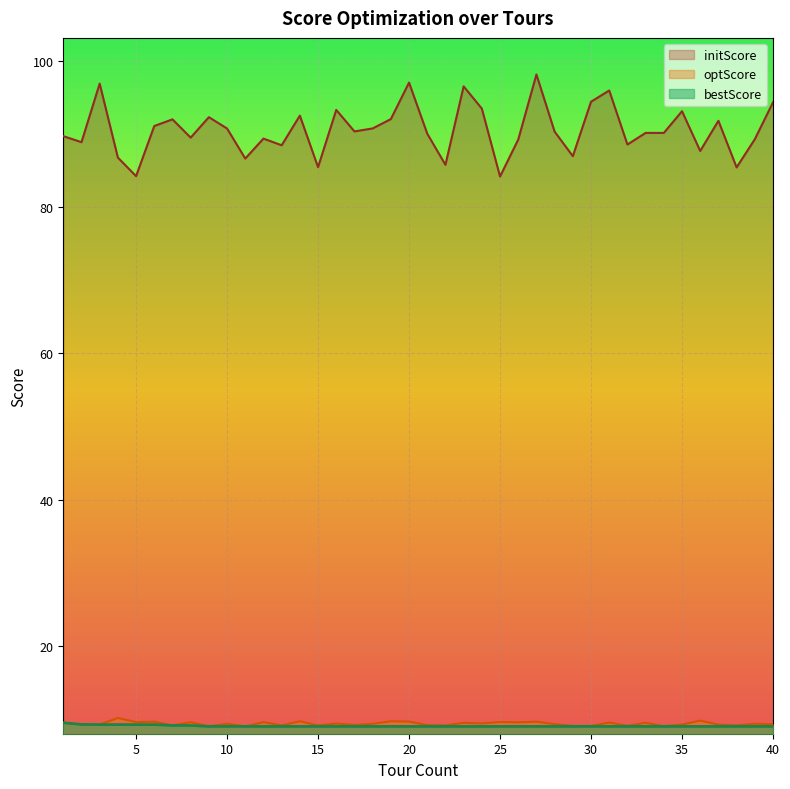

True or false: bestScore and optScore intersect in this chart.

False